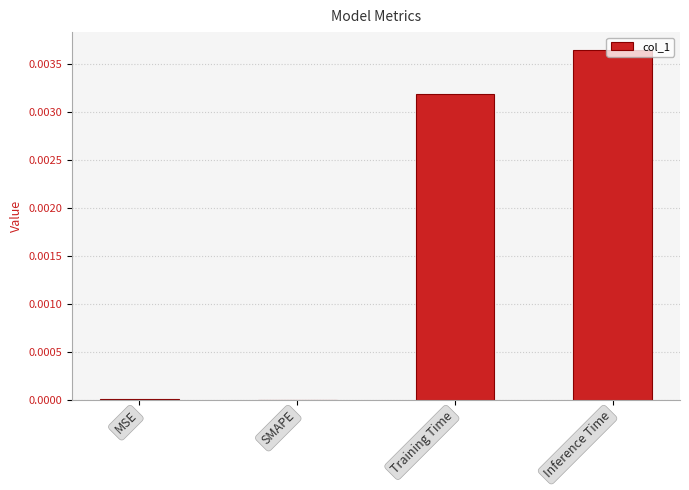

Which has a higher value, Inference Time or Training Time?

Inference Time